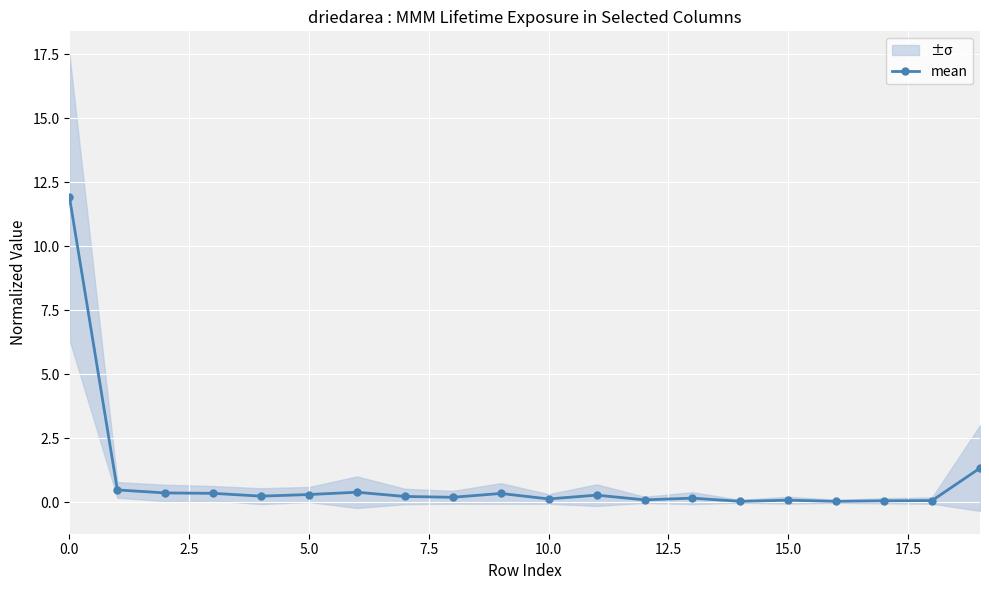

What is the maximum value for mean?

11.9